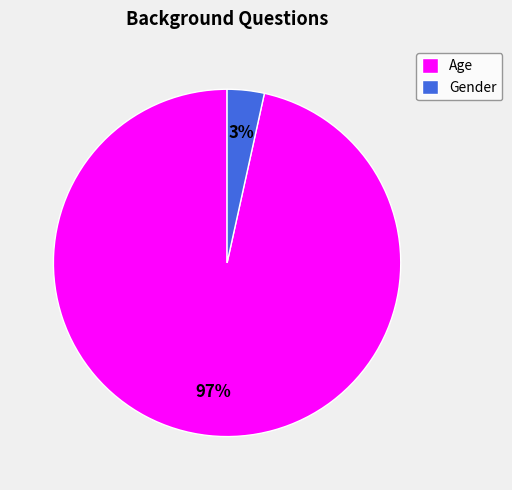

What is the majority slice?

Age